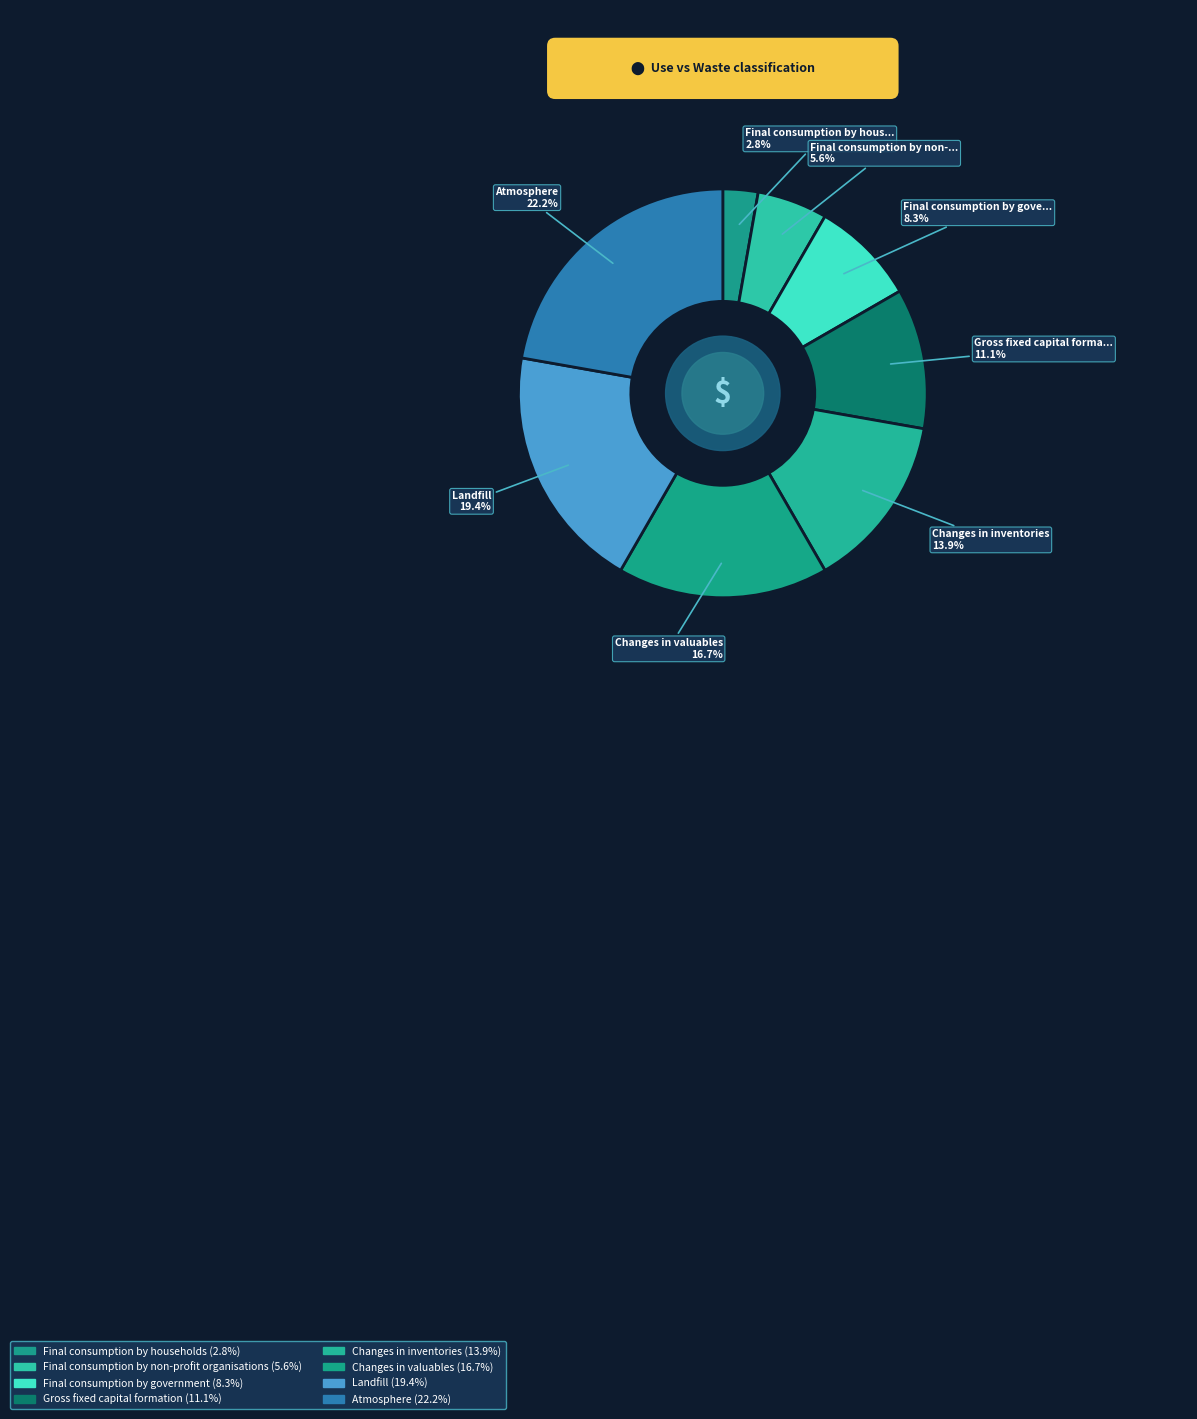

To the nearest percent, what is the difference between the largest and smallest slice percentages?

19%